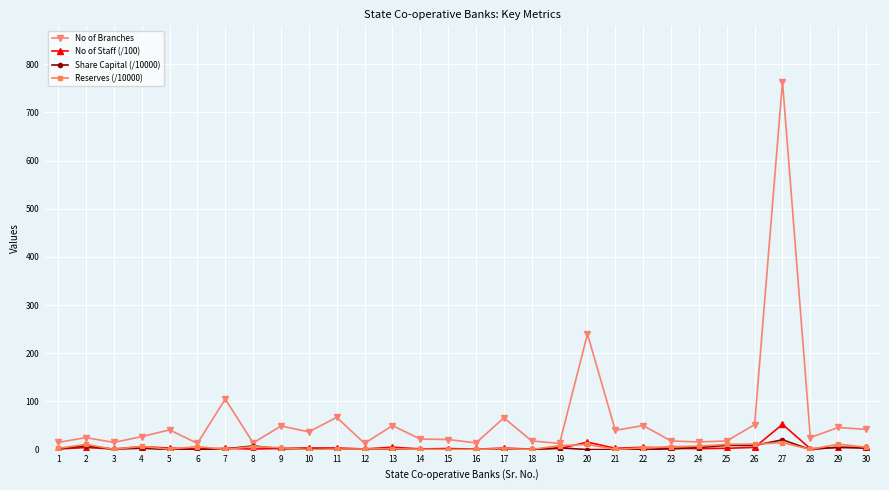

What is the value of the No of Staff (/100) point at the 19th from the left?

2.3